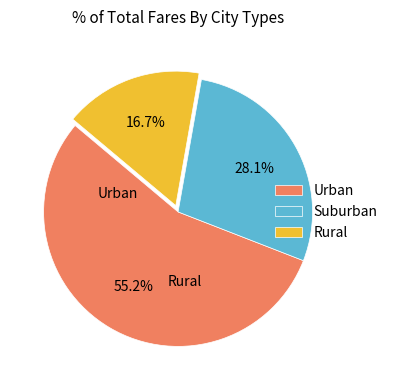

What is the ratio of the value at Urban to the value at Rural?

3.3